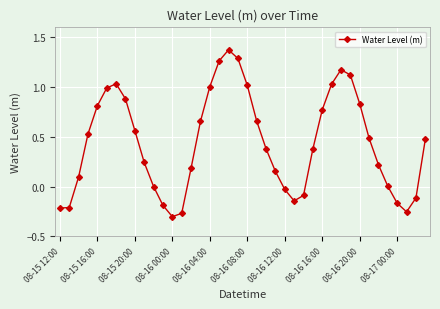

How many categories are shown in the chart?

40